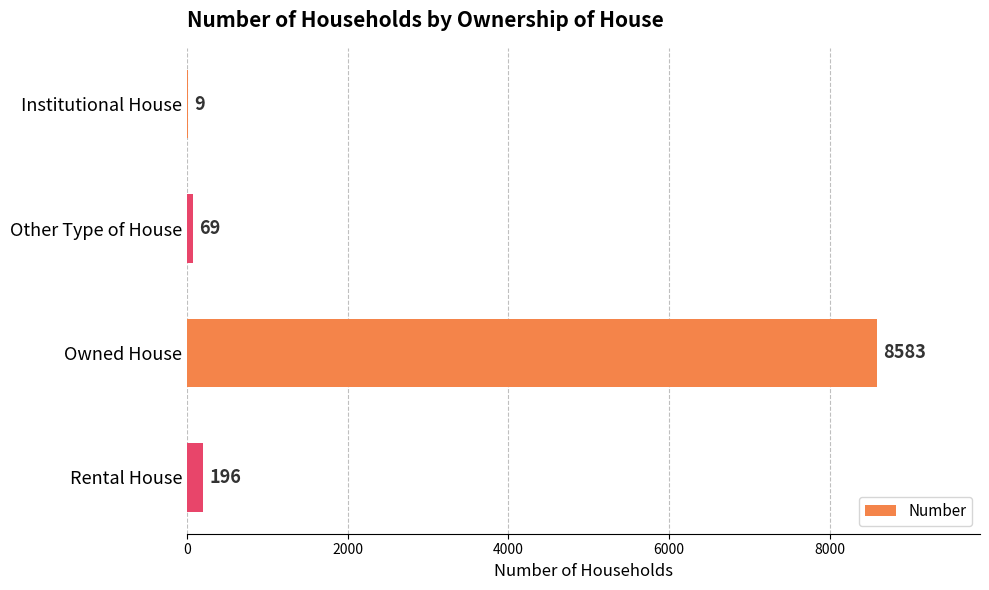

Reading bottom to top, list all the values displayed in this chart.

Rental House=196	Owned House=8583	Other Type of House=69	Institutional House=9